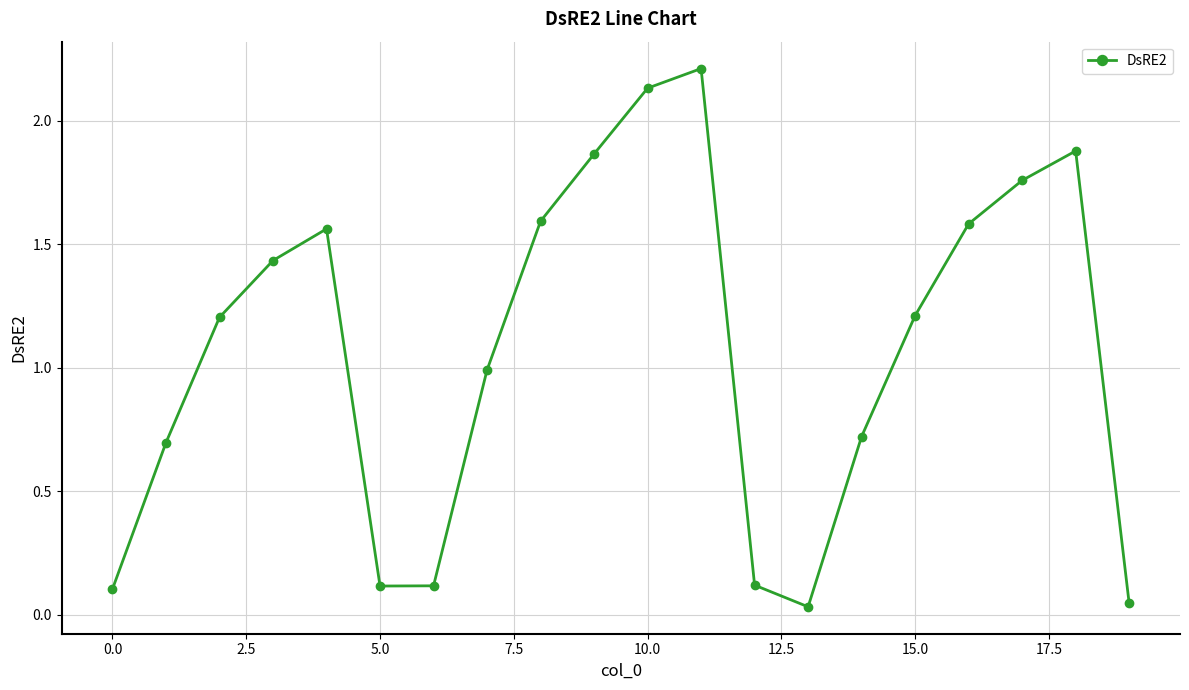

What is the sum of all values?

21.4